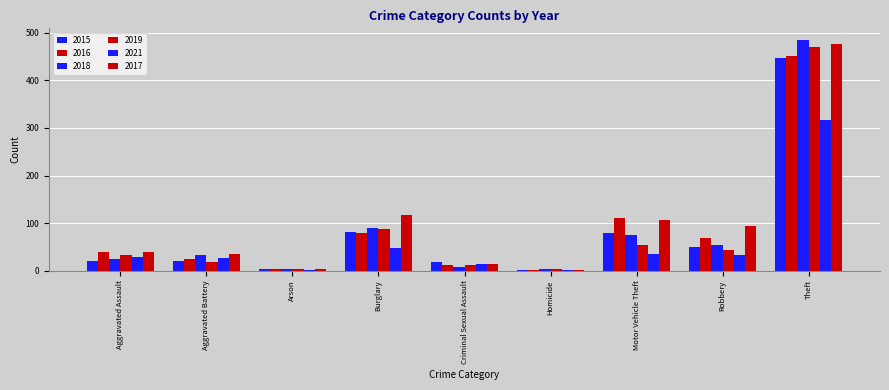

What is the greatest value displayed?

485